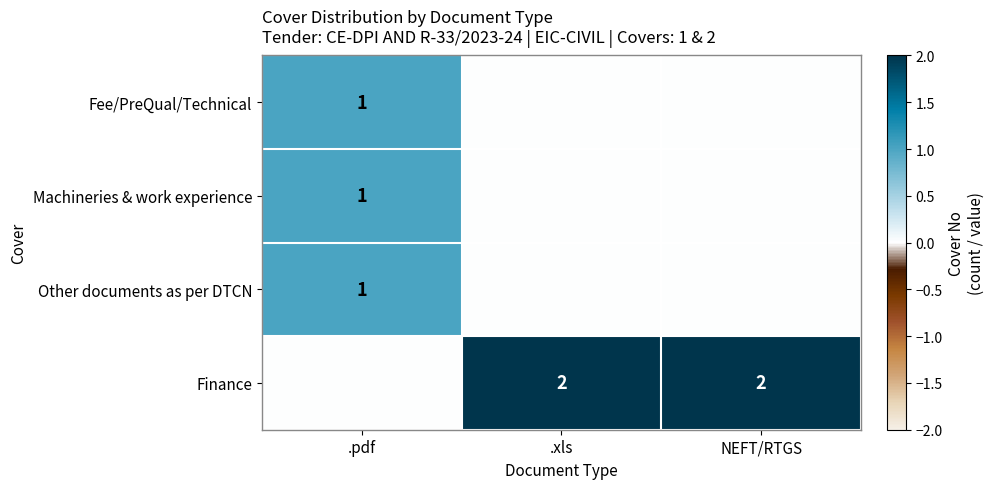

The value of Finance at .xls is 3. True or false?

False